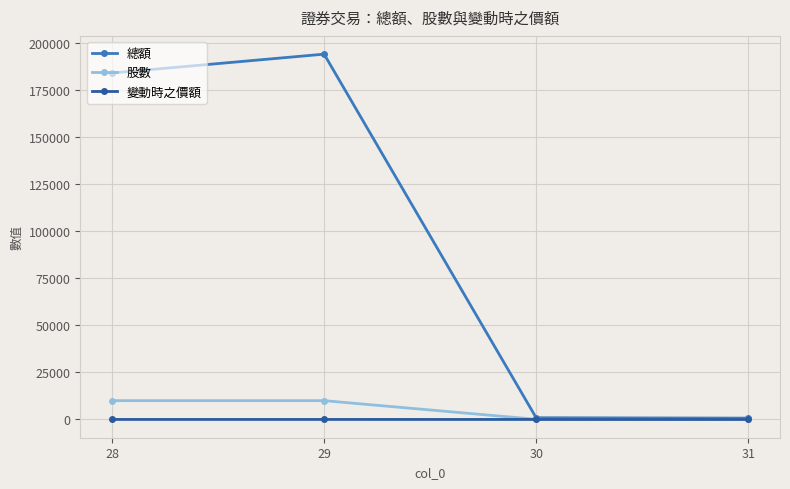

How many interior local peaks does the 總額 series have?

1